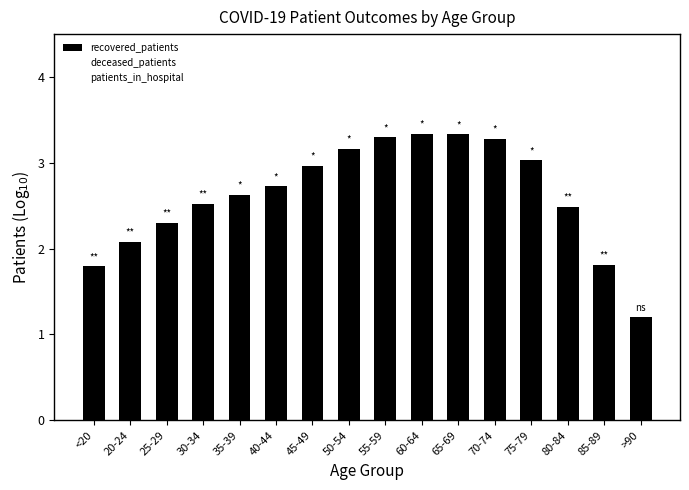

At which label is the value closest to 2?

20-24